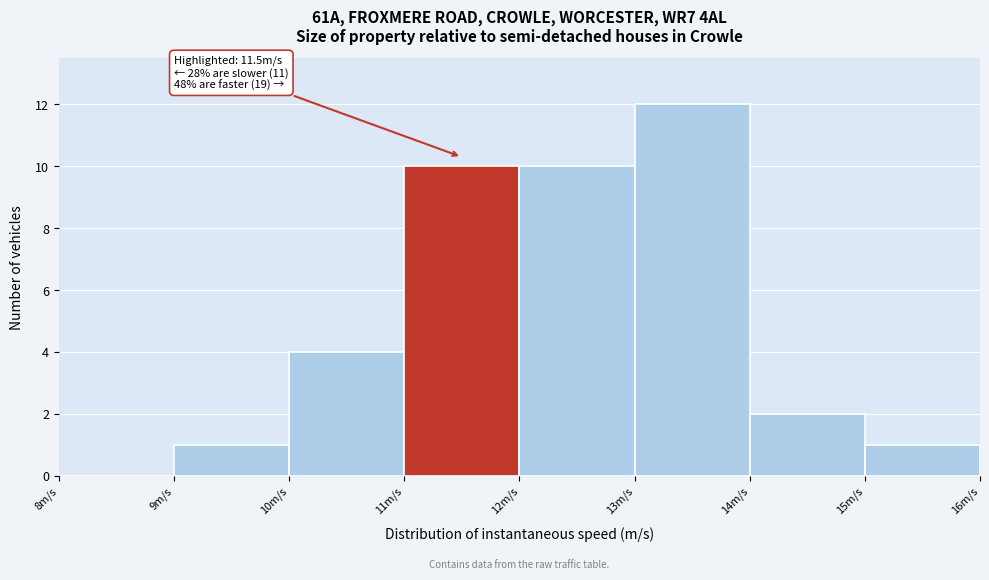

Which range on the x-axis has the tallest bar?

13 to 14